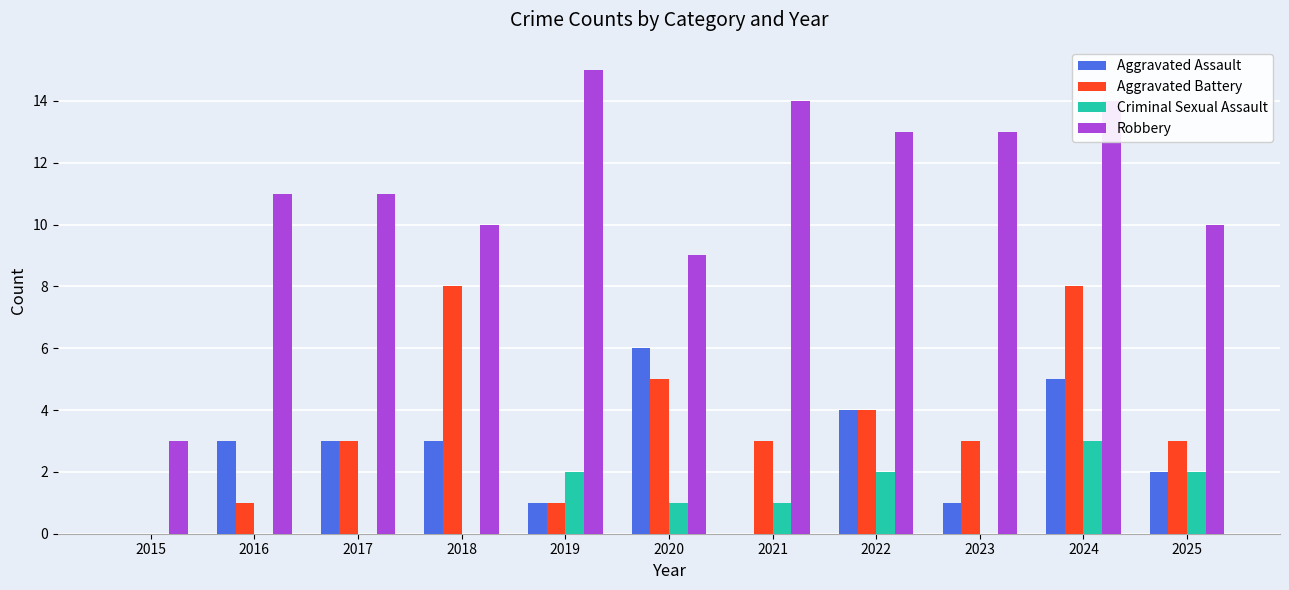

Does the chart contain stacked bars?

No